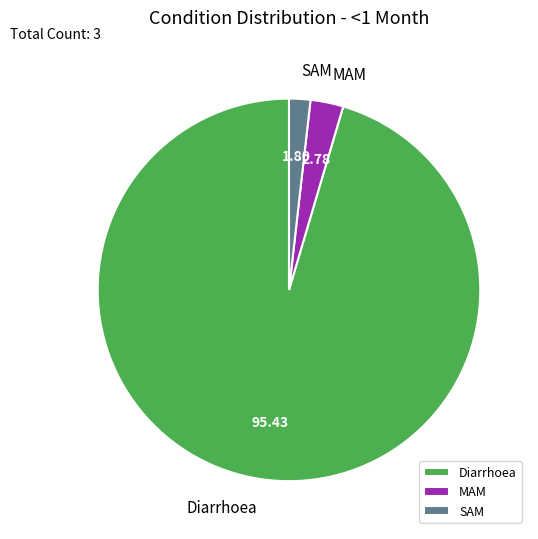

True or false: MAM accounts for 9% of the total.

False